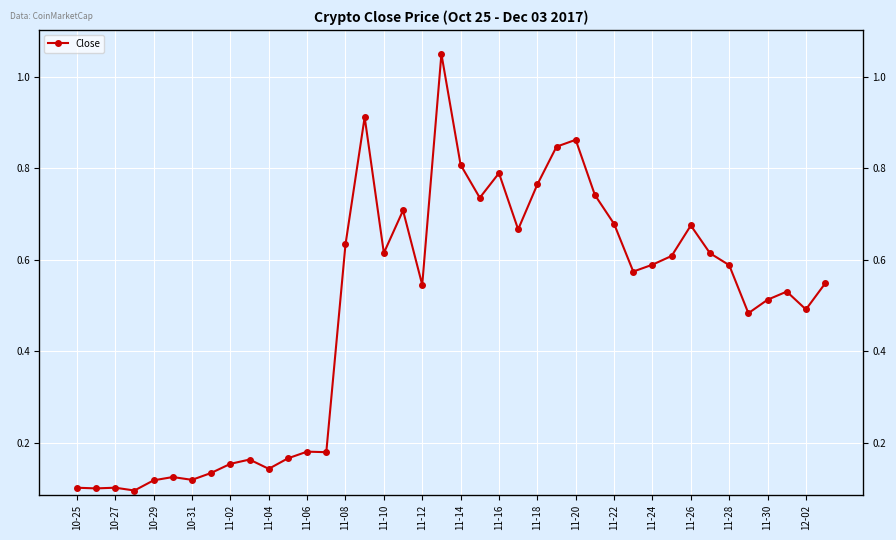

How many points are lower than both their immediate neighbors (excluding endpoints)?

12